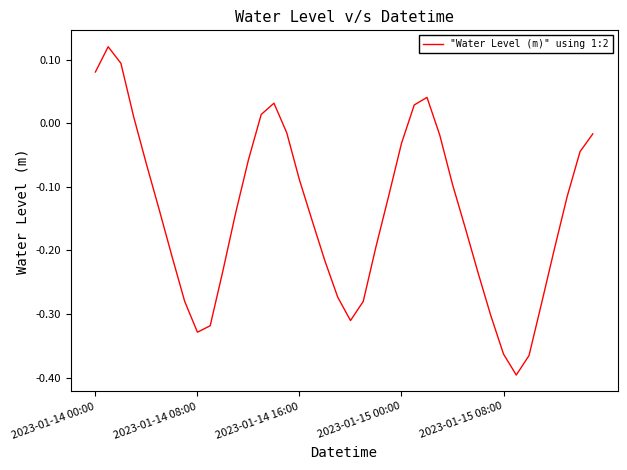

What is the difference between the maximum and minimum values?

0.5